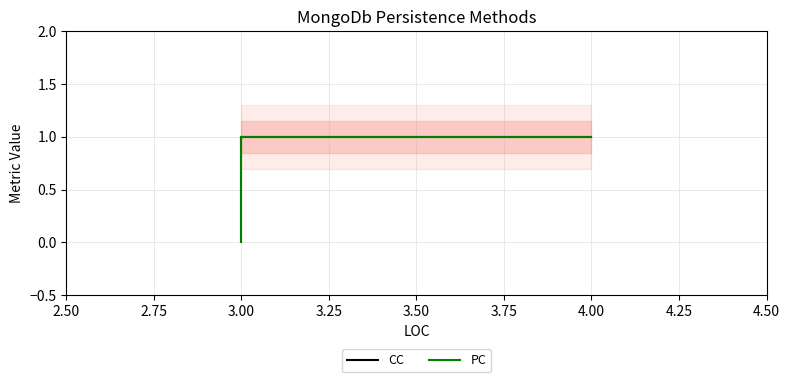

At 3.00, list the series in order from largest to smallest.

CC, PC